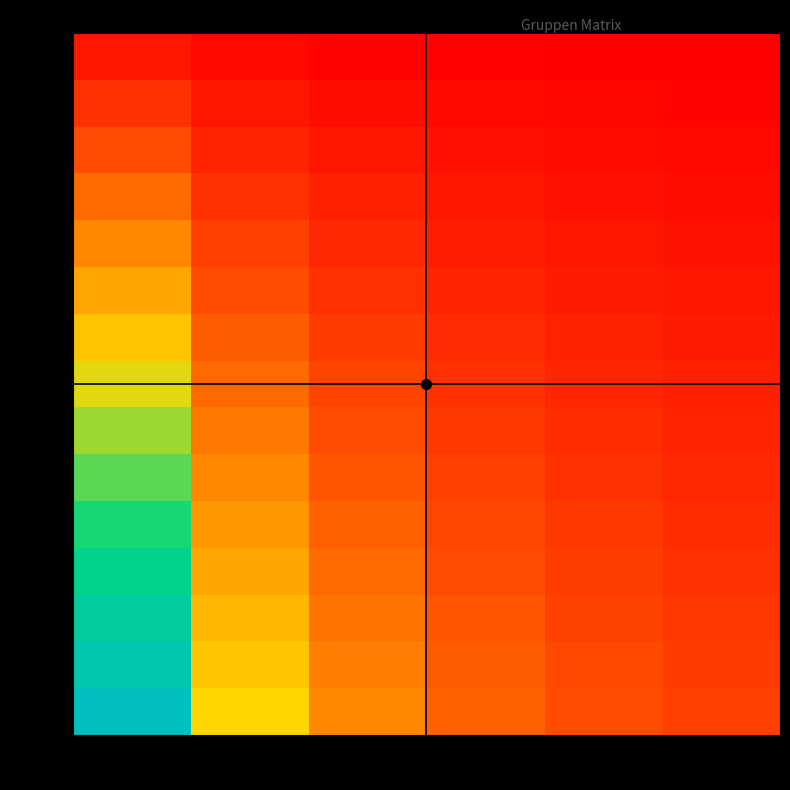

Reading right to left, extract all data points from this chart.

Gr 1: Pos 6=0.0	Pos 5=0.0	Pos 4=0.0	Pos 3=0.0	Pos 2=0.0	Pos 1=0.1
Gr 2: Pos 6=0.0	Pos 5=0.0	Pos 4=0.0	Pos 3=0.0	Pos 2=0.1	Pos 1=0.1
Gr 3: Pos 6=0.0	Pos 5=0.0	Pos 4=0.0	Pos 3=0.1	Pos 2=0.1	Pos 1=0.2
Gr 4: Pos 6=0.0	Pos 5=0.0	Pos 4=0.1	Pos 3=0.1	Pos 2=0.1	Pos 1=0.3
Gr 5: Pos 6=0.0	Pos 5=0.1	Pos 4=0.1	Pos 3=0.1	Pos 2=0.2	Pos 1=0.3
Gr 6: Pos 6=0.1	Pos 5=0.1	Pos 4=0.1	Pos 3=0.1	Pos 2=0.2	Pos 1=0.4
Gr 7: Pos 6=0.1	Pos 5=0.1	Pos 4=0.1	Pos 3=0.1	Pos 2=0.2	Pos 1=0.5
Gr 8: Pos 6=0.1	Pos 5=0.1	Pos 4=0.1	Pos 3=0.2	Pos 2=0.3	Pos 1=0.5
Gr 9: Pos 6=0.1	Pos 5=0.1	Pos 4=0.1	Pos 3=0.2	Pos 2=0.3	Pos 1=0.6
Gr 10: Pos 6=0.1	Pos 5=0.1	Pos 4=0.2	Pos 3=0.2	Pos 2=0.3	Pos 1=0.7
Gr 11: Pos 6=0.1	Pos 5=0.1	Pos 4=0.2	Pos 3=0.2	Pos 2=0.4	Pos 1=0.7
Gr 12: Pos 6=0.1	Pos 5=0.2	Pos 4=0.2	Pos 3=0.3	Pos 2=0.4	Pos 1=0.8
Gr 13: Pos 6=0.1	Pos 5=0.2	Pos 4=0.2	Pos 3=0.3	Pos 2=0.4	Pos 1=0.9
Gr 14: Pos 6=0.1	Pos 5=0.2	Pos 4=0.2	Pos 3=0.3	Pos 2=0.5	Pos 1=0.9
Gr 15: Pos 6=0.2	Pos 5=0.2	Pos 4=0.2	Pos 3=0.3	Pos 2=0.5	Pos 1=1.0